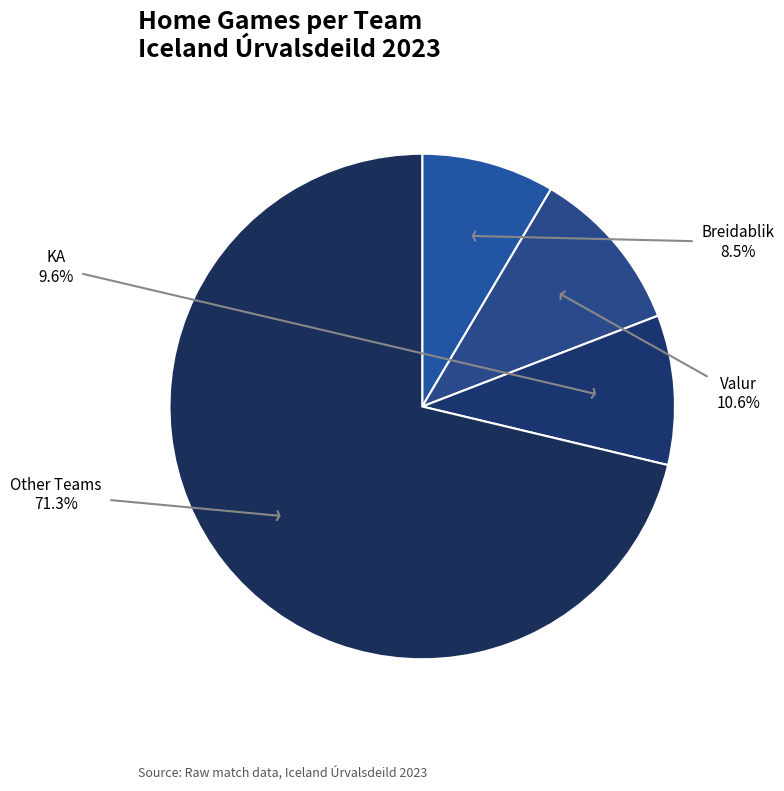

How many segments does this pie chart have?

4